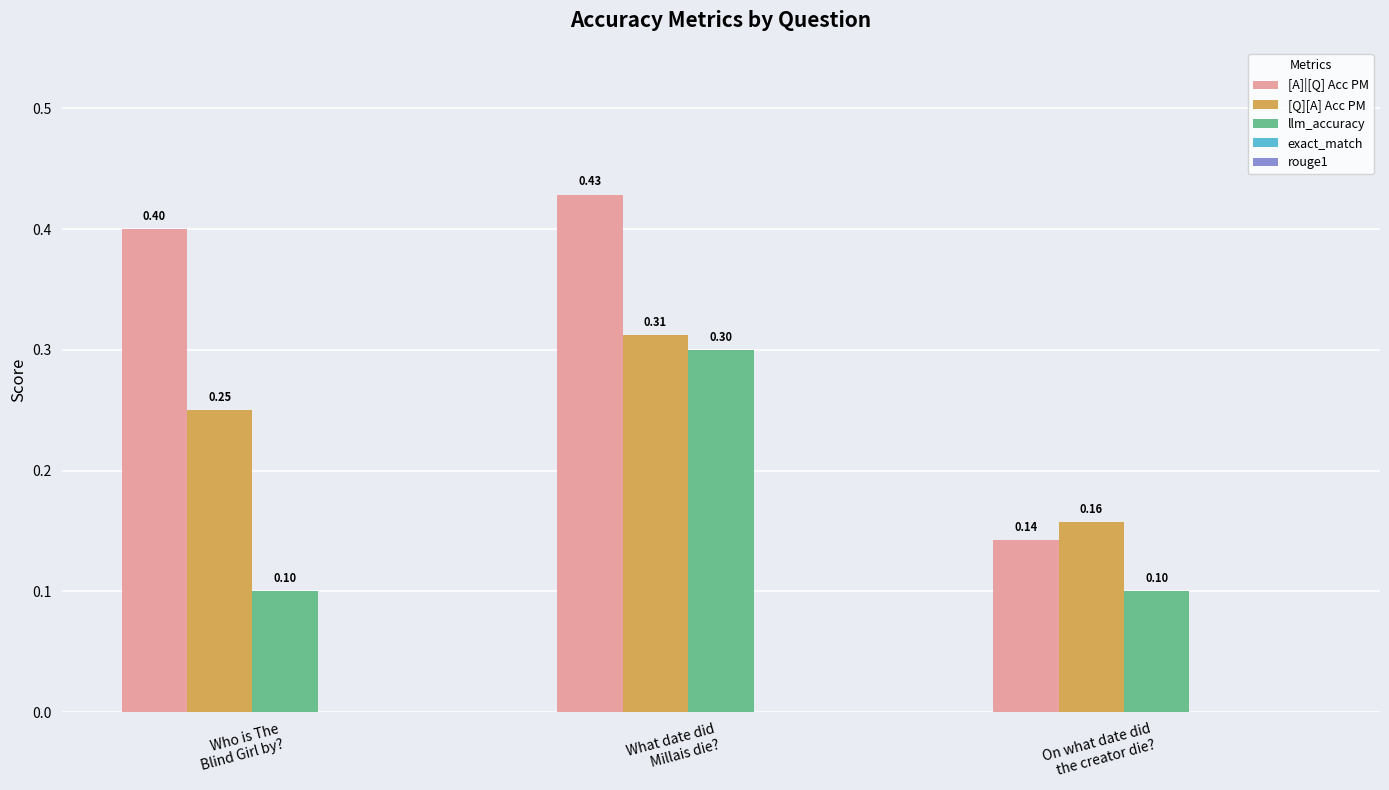

What is the maximum value shown in the chart?

0.4